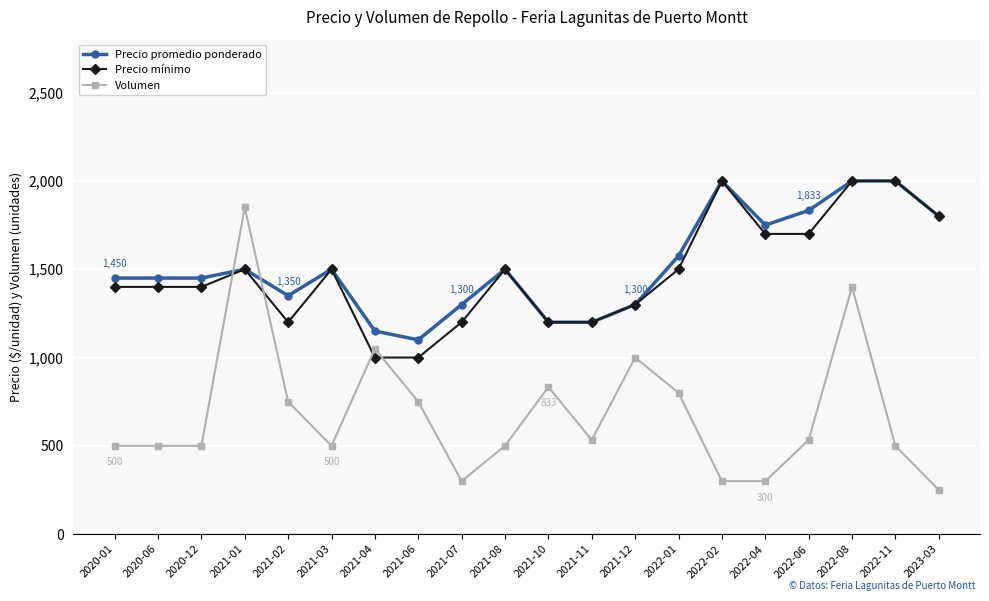

Which series has the largest range (max minus min)?

Volumen